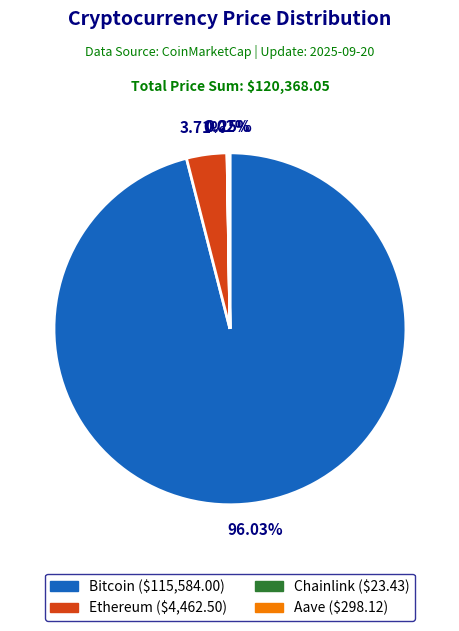

What percentage is the Bitcoin slice, to the nearest percent?

96%